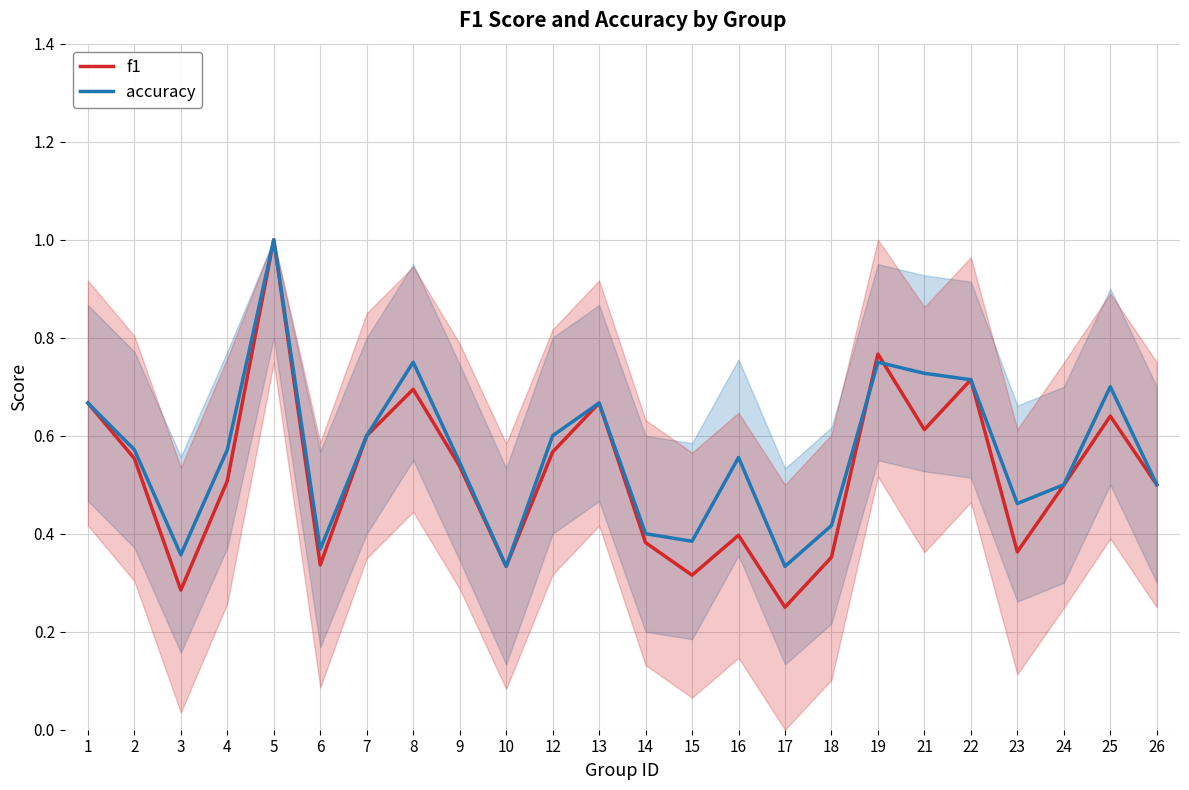

List the series in order of their peak value, lowest first.

f1, accuracy